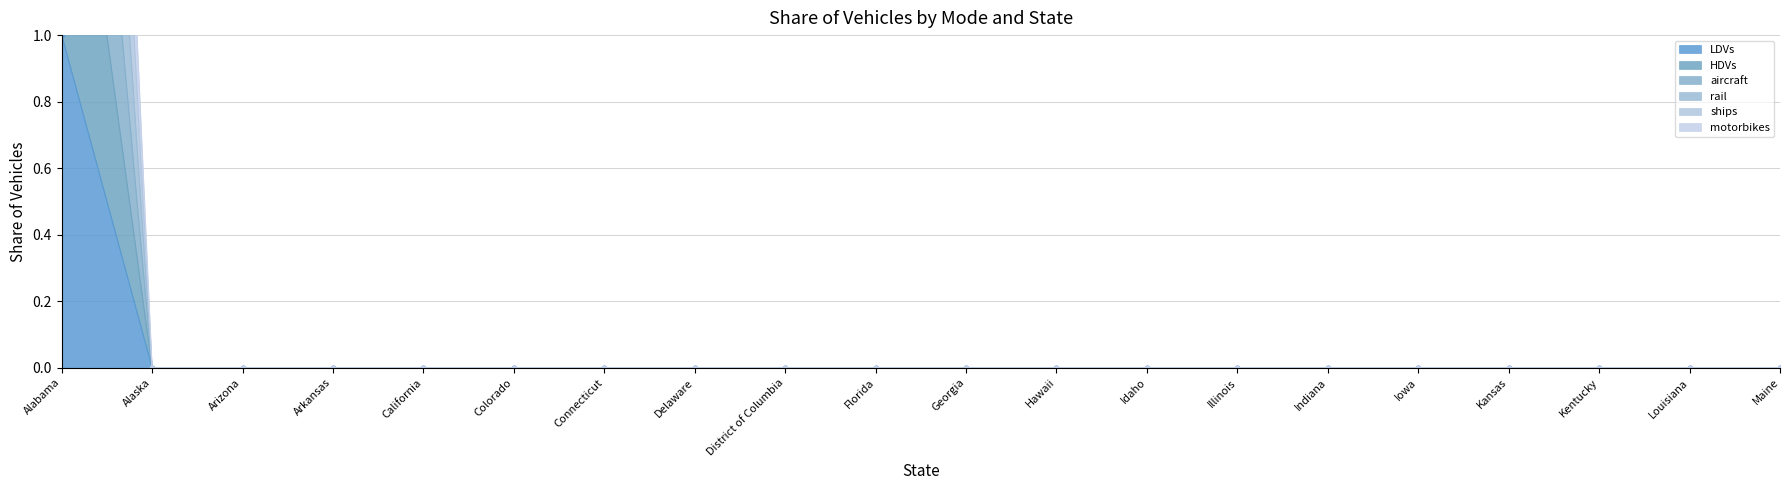

What are all the series names shown in the legend?

LDVs, HDVs, aircraft, rail, ships, motorbikes